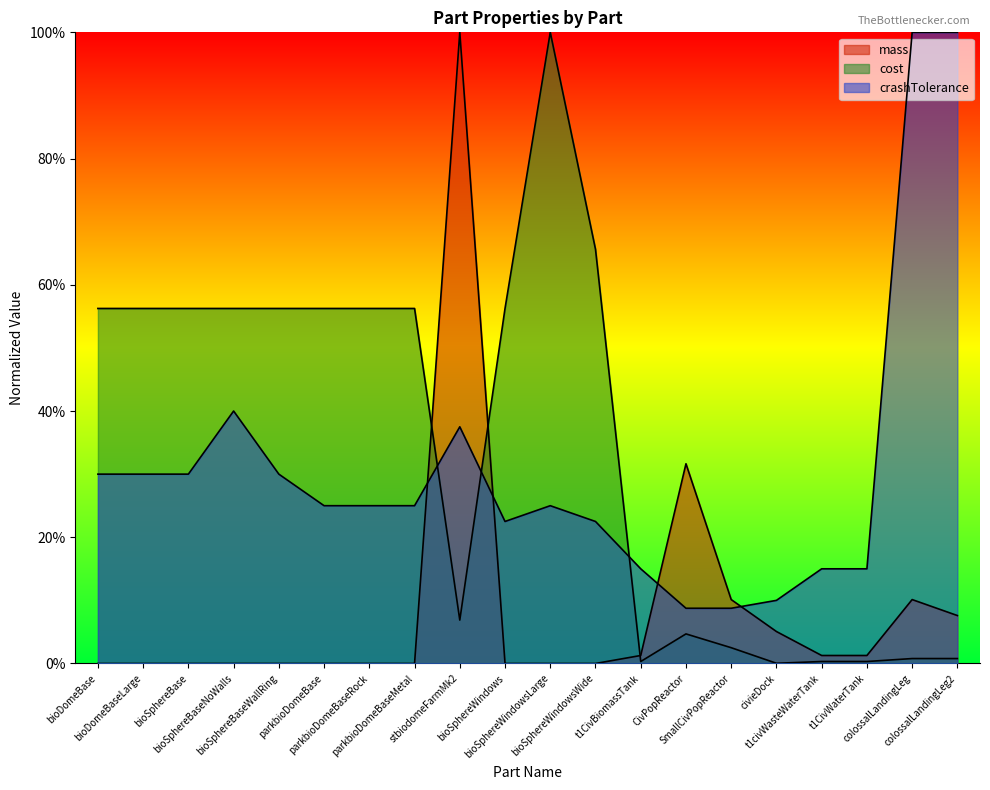

Reading right to left, what are all the values shown in this chart?

mass: colossalLandingLeg2=0.1	colossalLandingLeg=0.1	t1CivWaterTank=0.0	t1civWasteWaterTank=0.0	civieDock=0.1	SmallCivPopReactor=0.1	CivPopReactor=0.3	t1CivBiomassTank=0.0	bioSphereWindowsWide=0.0	bioSphereWindowsLarge=0.0	bioSphereWindows=0.0	stbiodomeFarmMk2=1.0	parkbioDomeBaseMetal=0.0	parkbioDomeBaseRock=0.0	parkbioDomeBase=0.0	bioSphereBaseWallRing=0.0	bioSphereBaseNoWalls=0.0	bioSphereBase=0.0	bioDomeBaseLarge=0.0	bioDomeBase=0.0
cost: colossalLandingLeg2=0.0	colossalLandingLeg=0.0	t1CivWaterTank=0.0	t1civWasteWaterTank=0.0	civieDock=0.0	SmallCivPopReactor=0.0	CivPopReactor=0.0	t1CivBiomassTank=0.0	bioSphereWindowsWide=0.7	bioSphereWindowsLarge=1.0	bioSphereWindows=0.6	stbiodomeFarmMk2=0.1	parkbioDomeBaseMetal=0.6	parkbioDomeBaseRock=0.6	parkbioDomeBase=0.6	bioSphereBaseWallRing=0.6	bioSphereBaseNoWalls=0.6	bioSphereBase=0.6	bioDomeBaseLarge=0.6	bioDomeBase=0.6
crashTolerance: colossalLandingLeg2=1.0	colossalLandingLeg=1.0	t1CivWaterTank=0.1	t1civWasteWaterTank=0.1	civieDock=0.1	SmallCivPopReactor=0.1	CivPopReactor=0.1	t1CivBiomassTank=0.1	bioSphereWindowsWide=0.2	bioSphereWindowsLarge=0.2	bioSphereWindows=0.2	stbiodomeFarmMk2=0.4	parkbioDomeBaseMetal=0.2	parkbioDomeBaseRock=0.2	parkbioDomeBase=0.2	bioSphereBaseWallRing=0.3	bioSphereBaseNoWalls=0.4	bioSphereBase=0.3	bioDomeBaseLarge=0.3	bioDomeBase=0.3